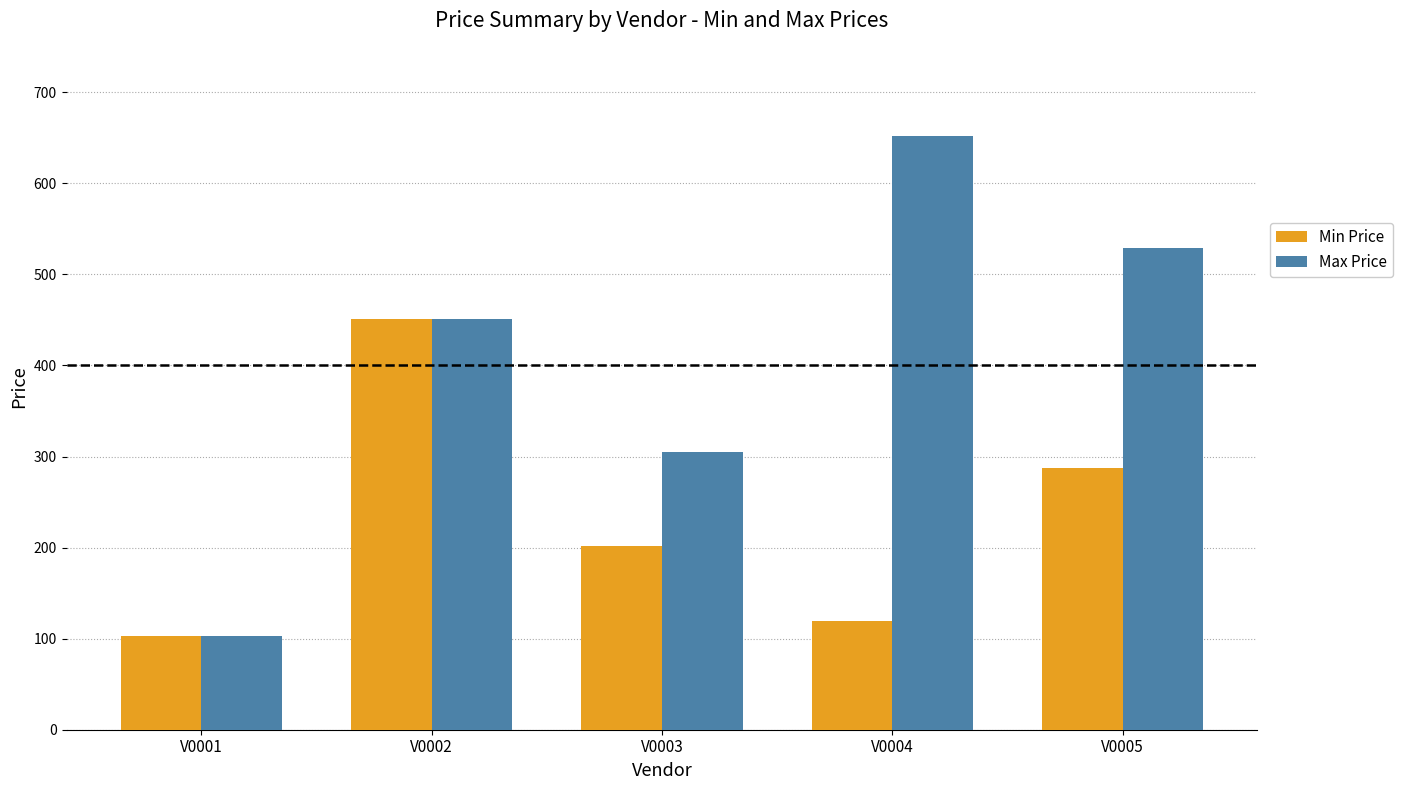

What are all the series names shown in the legend?

Min Price, Max Price